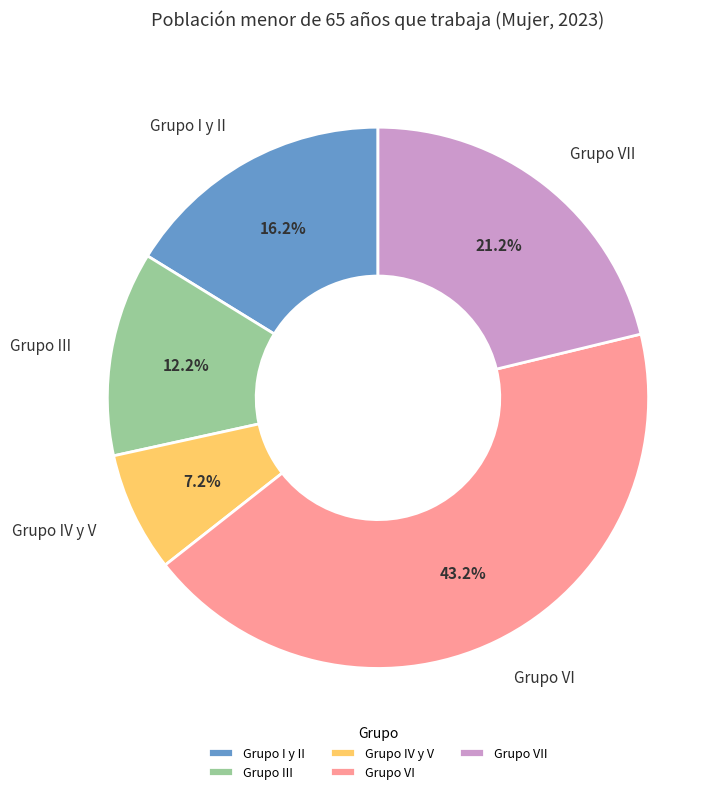

What is the largest slice in the pie chart?

Grupo VI